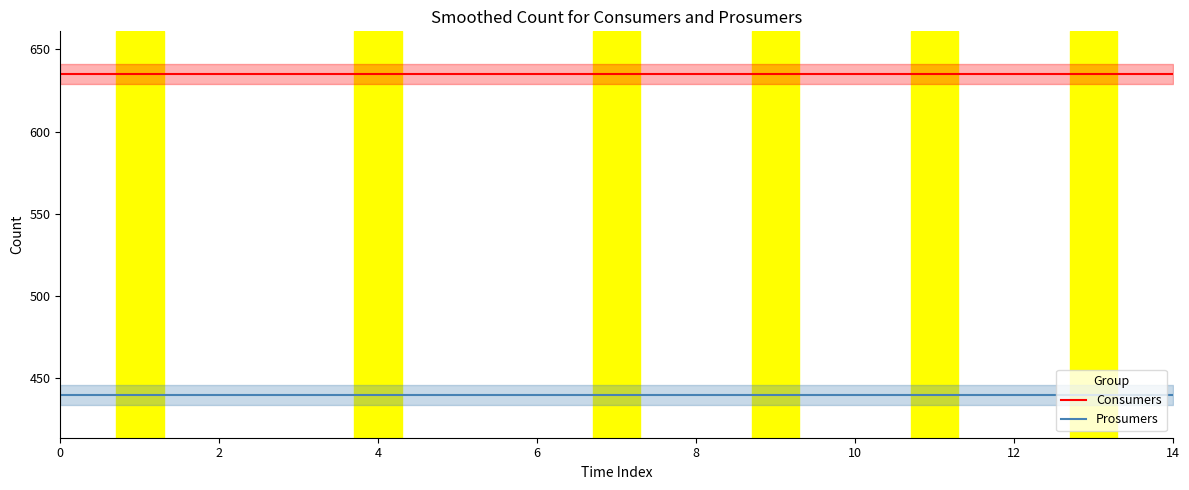

What is the maximum value for Prosumers?

440